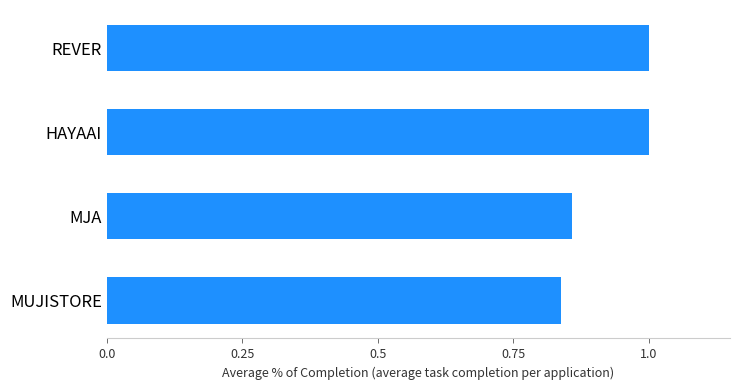

The value at REVER is 0.3. True or false?

False